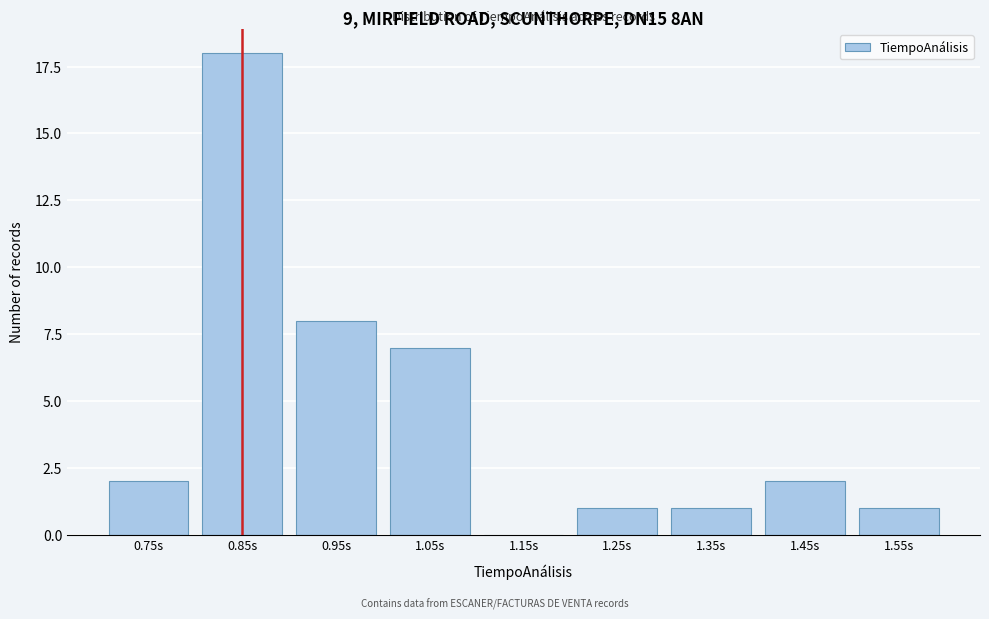

Reading left to right, what are all the values shown in this chart?

0.75s=2	0.85s=18	0.95s=8	1.05s=7	1.15s=0	1.25s=1	1.35s=1	1.45s=2	1.55s=1